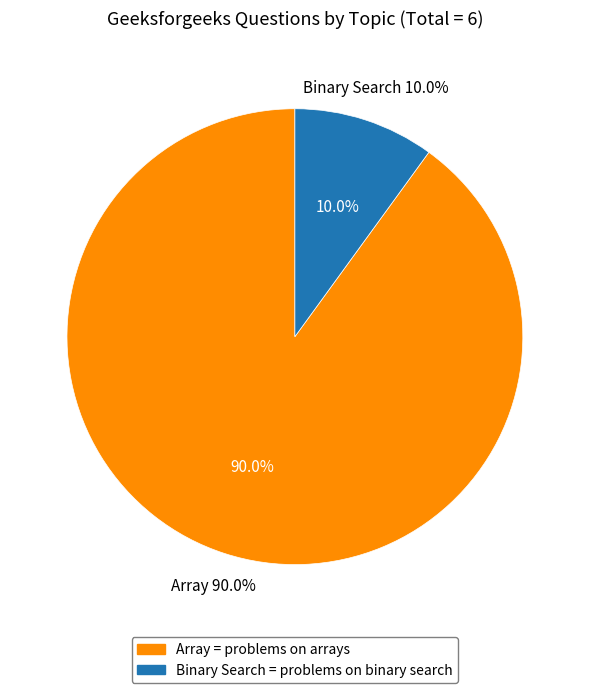

Which slice is the largest?

Array